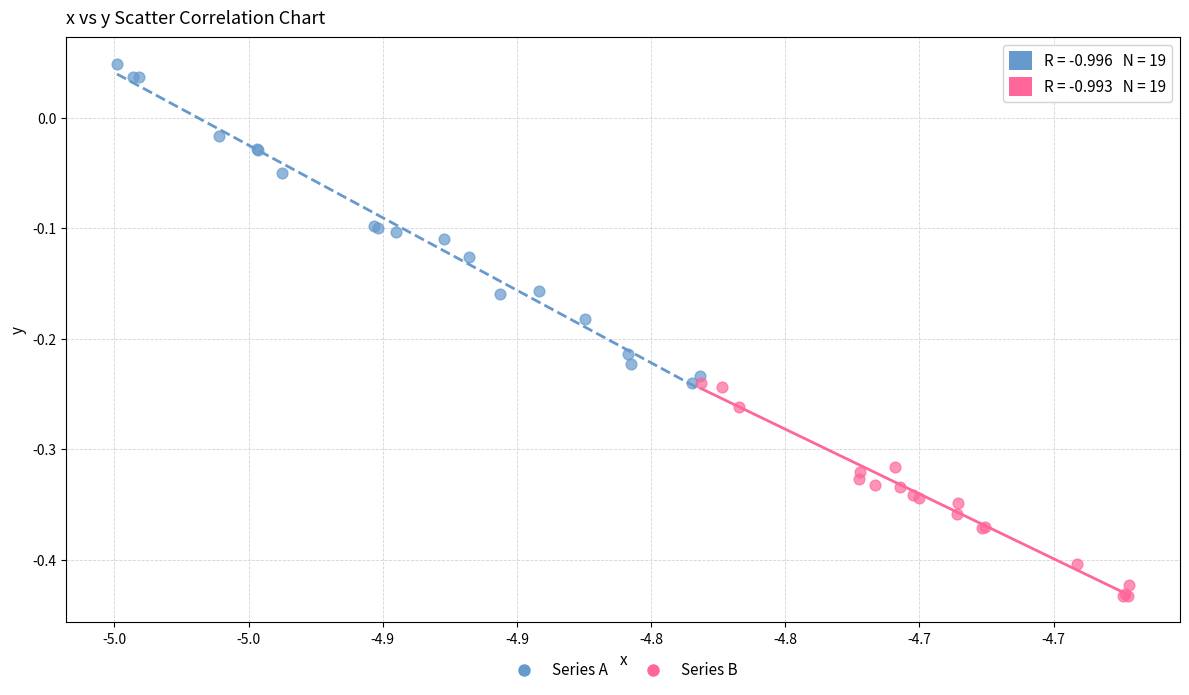

Which series has the largest Y range (max minus min)?

Series A